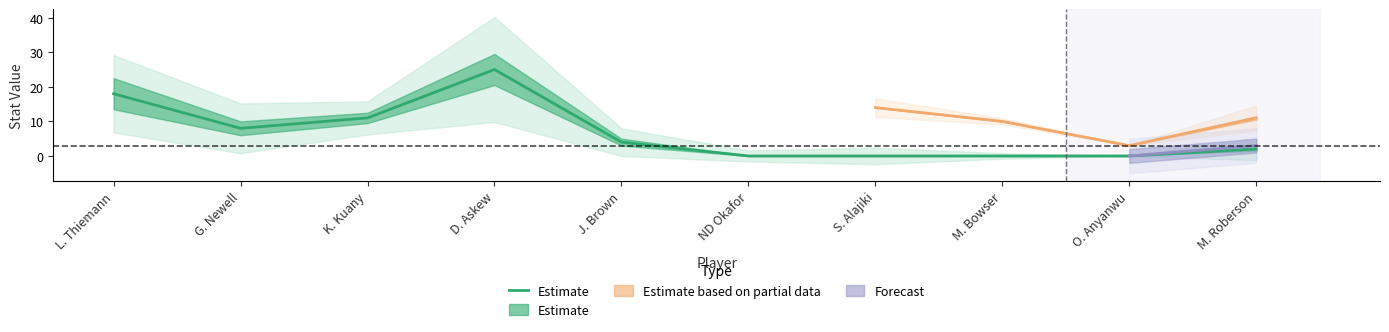

Reading right to left, list all the values displayed in this chart.

2	0	0	0	0	4	25	11	8	18